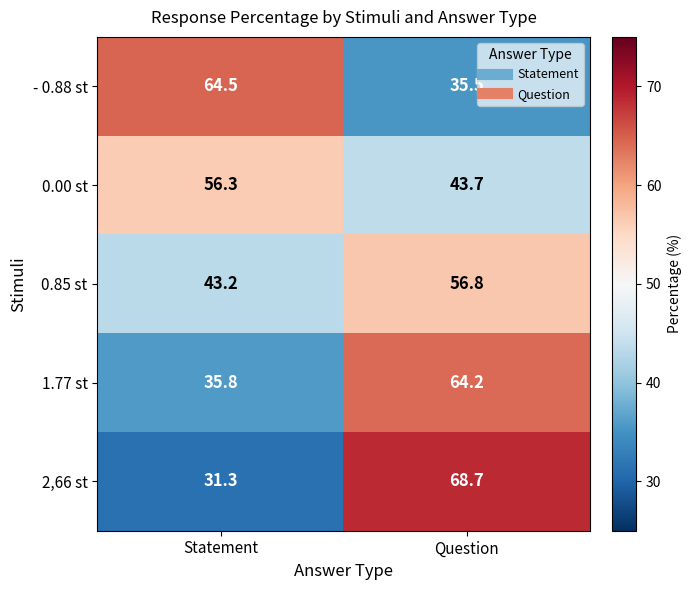

Reading left to right, extract all data points from this chart.

- 0.88 st: 64.5	35.5
0.00 st: 56.3	43.7
0.85 st: 43.2	56.8
1.77 st: 35.8	64.2
2,66 st: 31.3	68.7